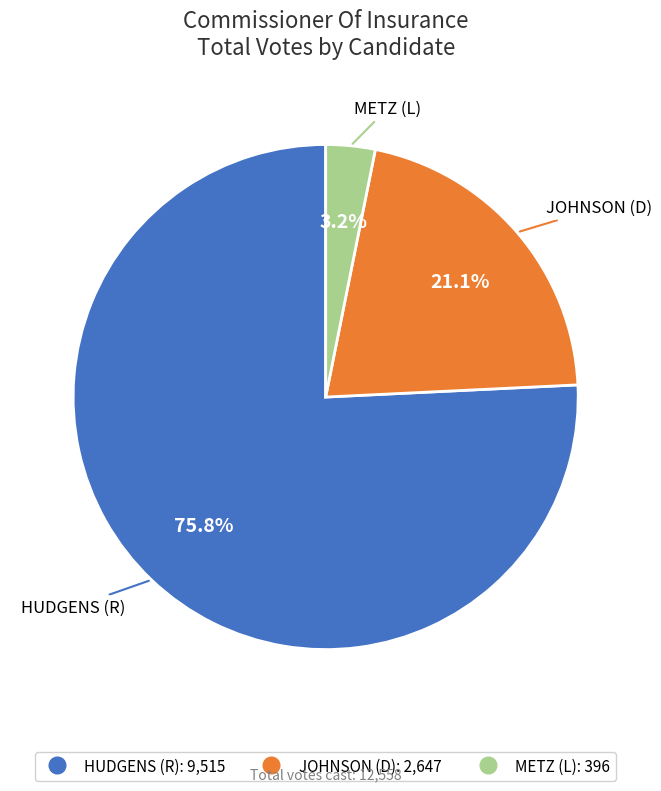

Is there any slice that represents more than half of the pie?

Yes